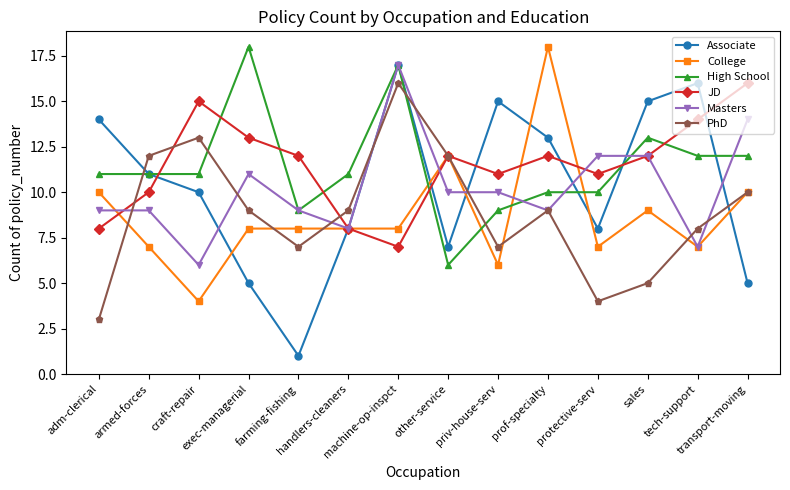

What is the highest value of the High School series?

18